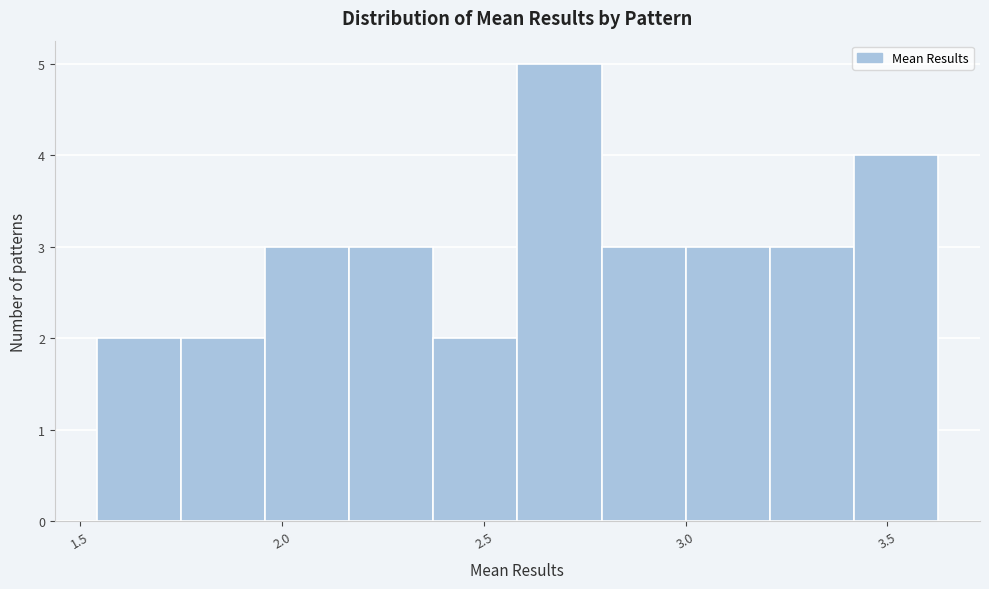

Over which range of the x-axis is the bar tallest?

2.60 to 2.80